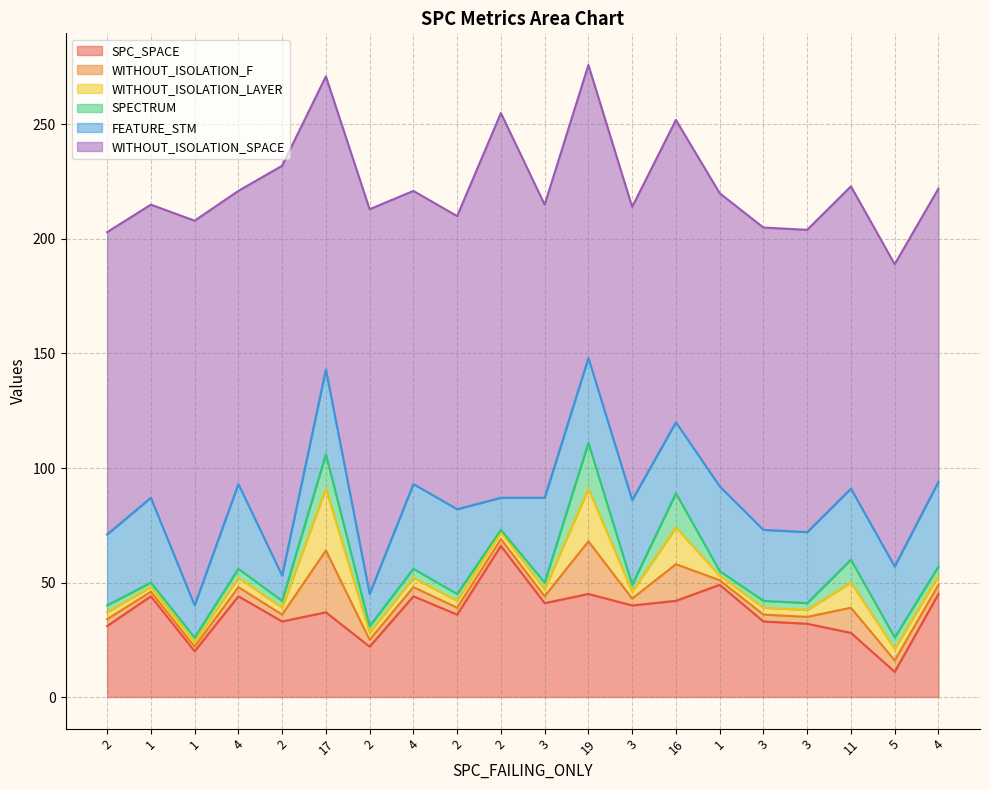

What is the label of the 19th point from the right?

1